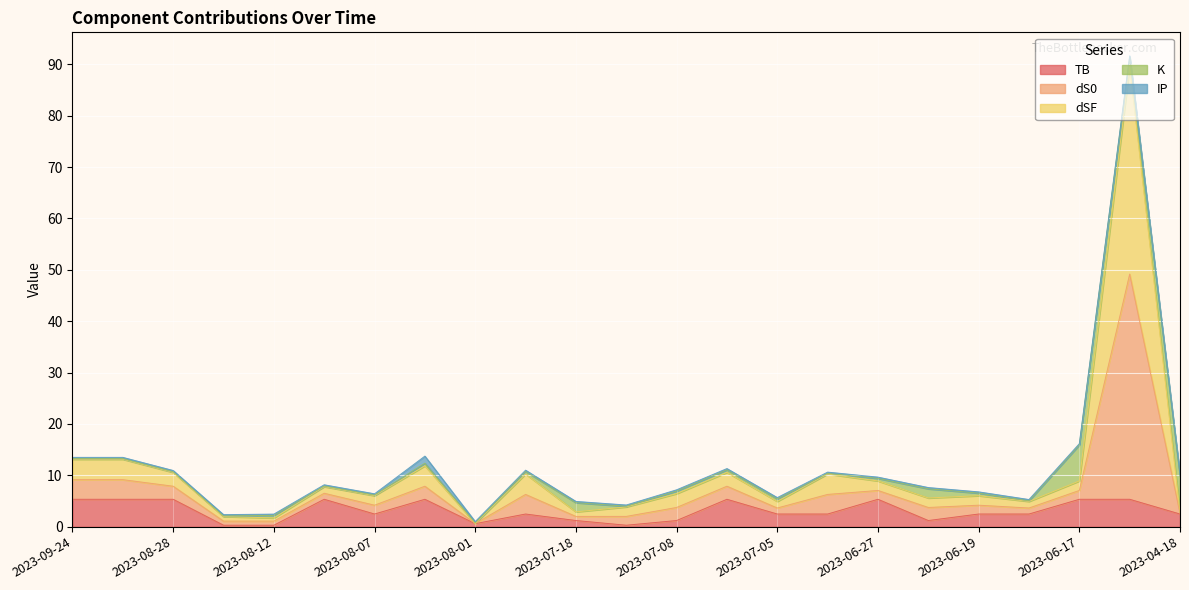

At which label is TB closest to 2?

2023-08-07